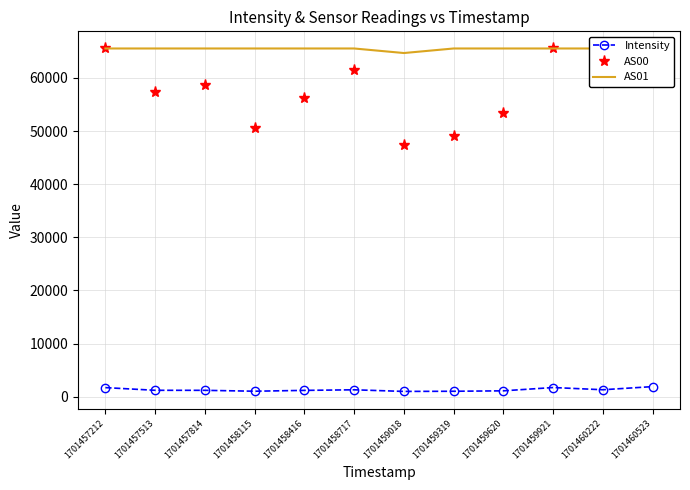

Where is the first local minimum for AS00?

1701457513